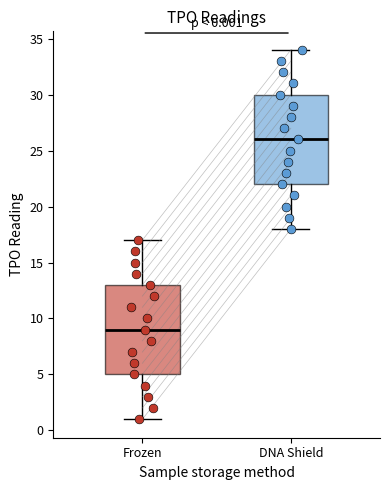

Which box's median line is the lowest?

Frozen